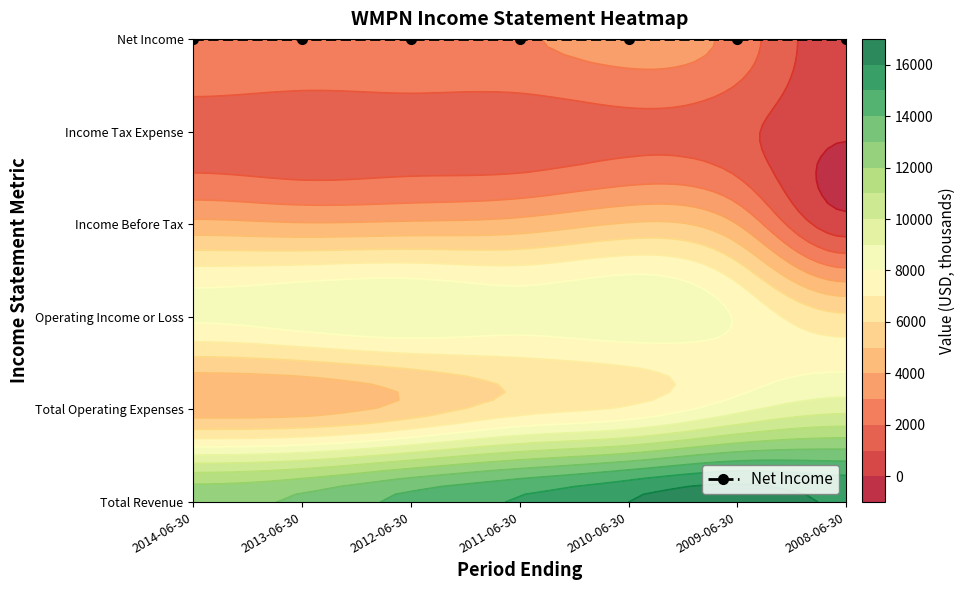

Rank the categories by Net Income value from lowest to highest.

2008-06-30, 2009-06-30, 2013-06-30, 2012-06-30, 2014-06-30, 2011-06-30, 2010-06-30